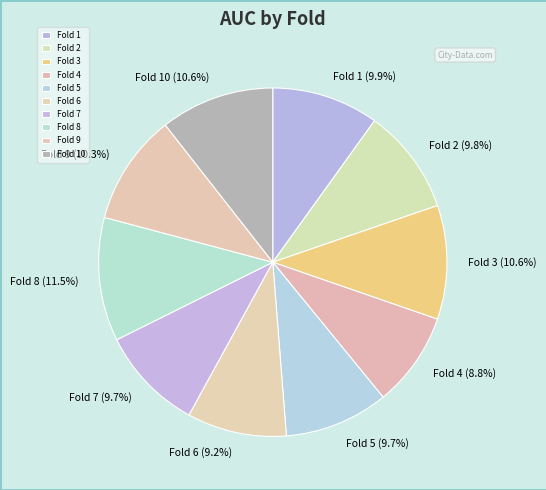

To the nearest percent, what is the combined percentage of Fold 1 and Fold 9?

20%